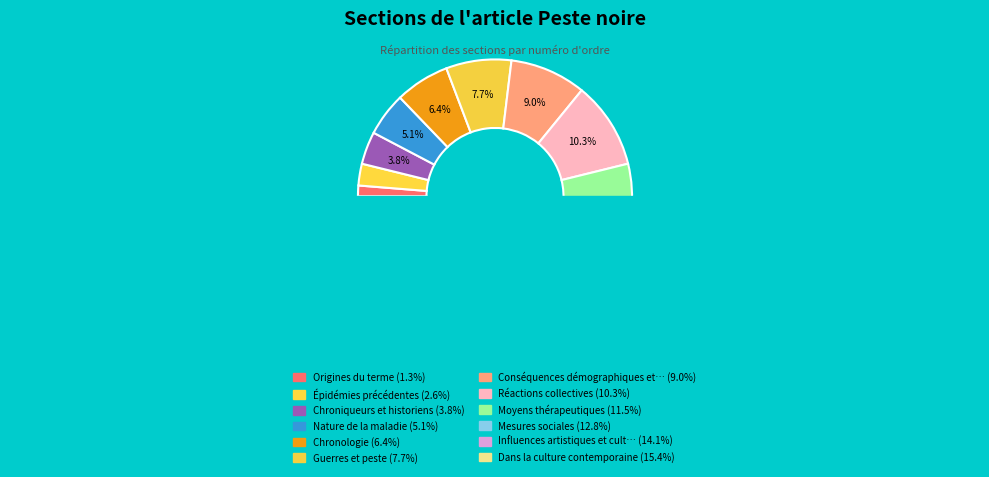

What percentage do Mesures sociales and Influences artistiques et culturelles together represent?

26.9%